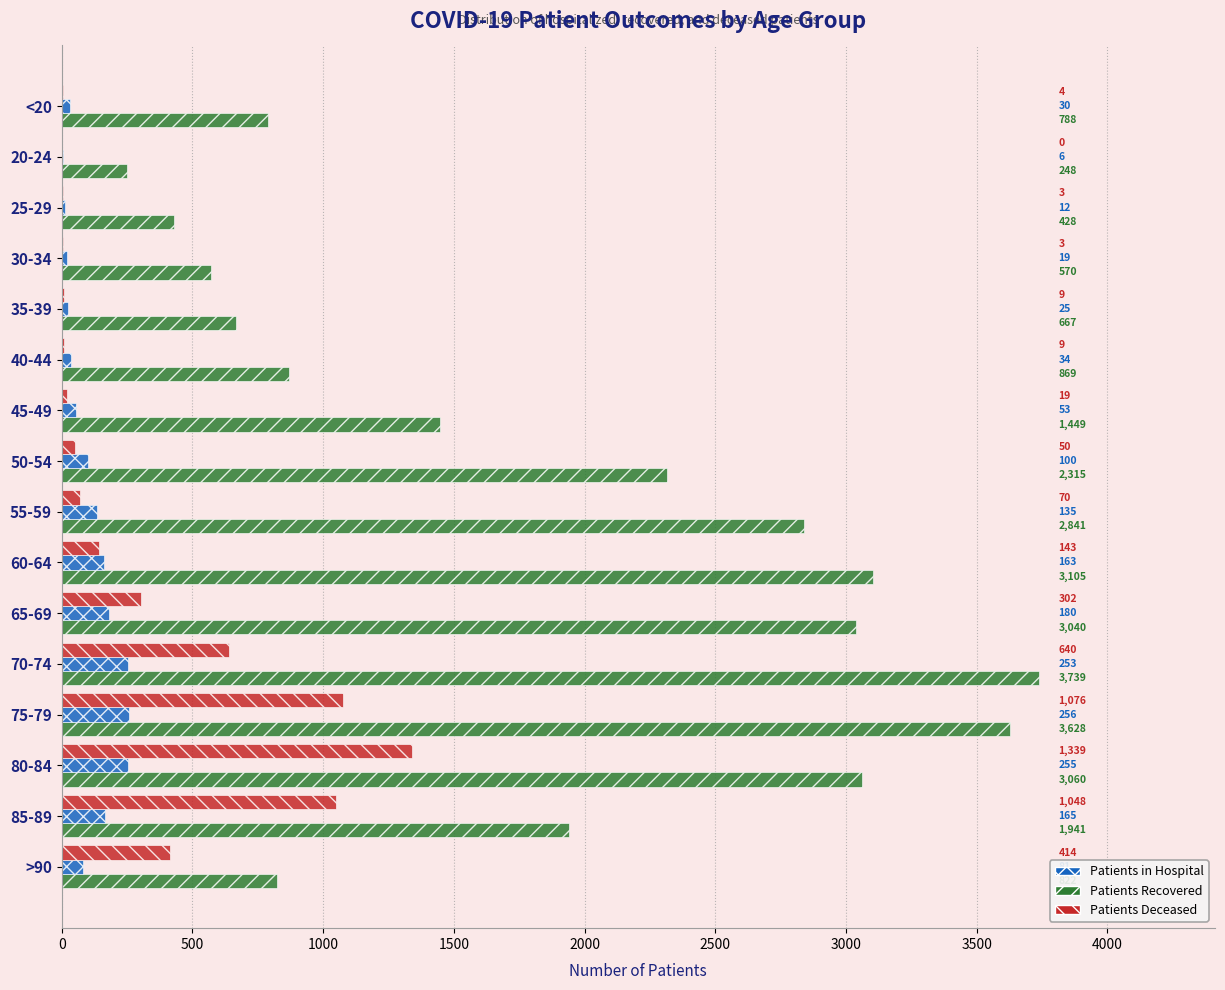

Which category has the highest value across all series?

70-74